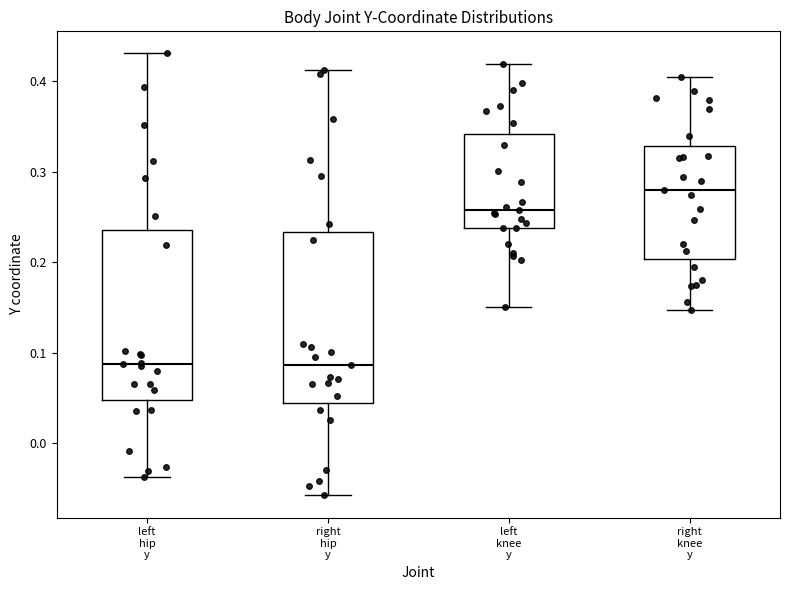

Reading left to right, transcribe this box plot: for each box, give where its median line is, the range the box spans, and where its two whiskers end, as read against the y-axis. The values are not printed on the chart, so give them approximately, as read against the axis.

left hip y: median 0.09, box 0.05 to 0.24, whiskers -0.04 to 0.43
right hip y: median 0.09, box 0.04 to 0.23, whiskers -0.06 to 0.41
left knee y: median 0.26, box 0.24 to 0.34, whiskers 0.15 to 0.42
right knee y: median 0.28, box 0.20 to 0.33, whiskers 0.15 to 0.40